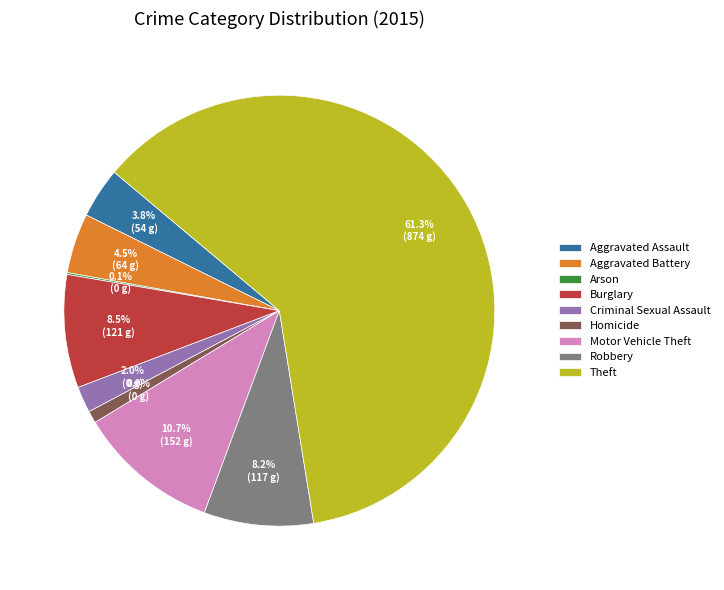

To the nearest percent, what is the difference between the Robbery and Aggravated Battery slice percentages?

4%